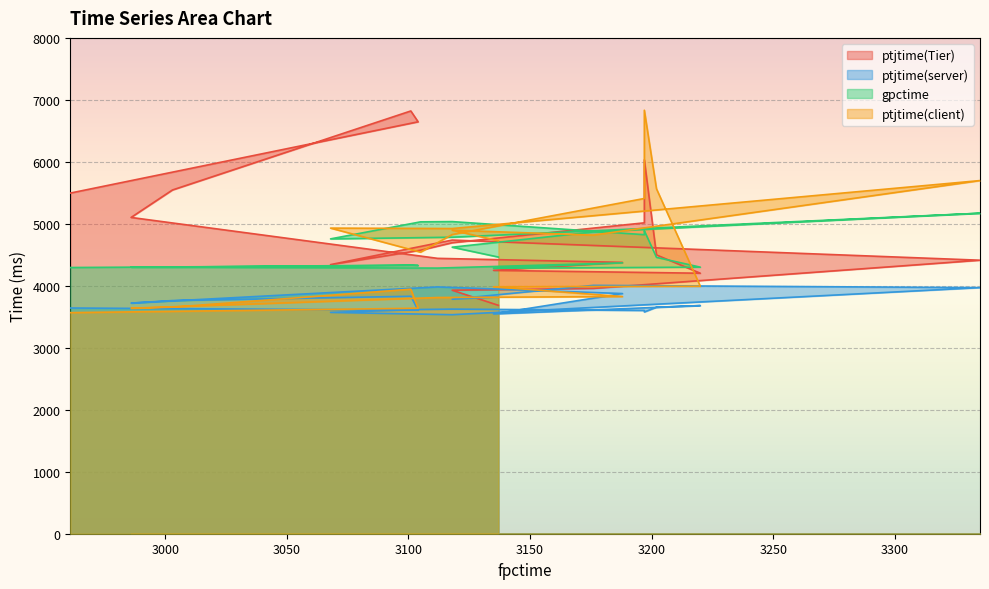

The value of ptjtime(Tier) at 3176 is 1727. True or false?

False